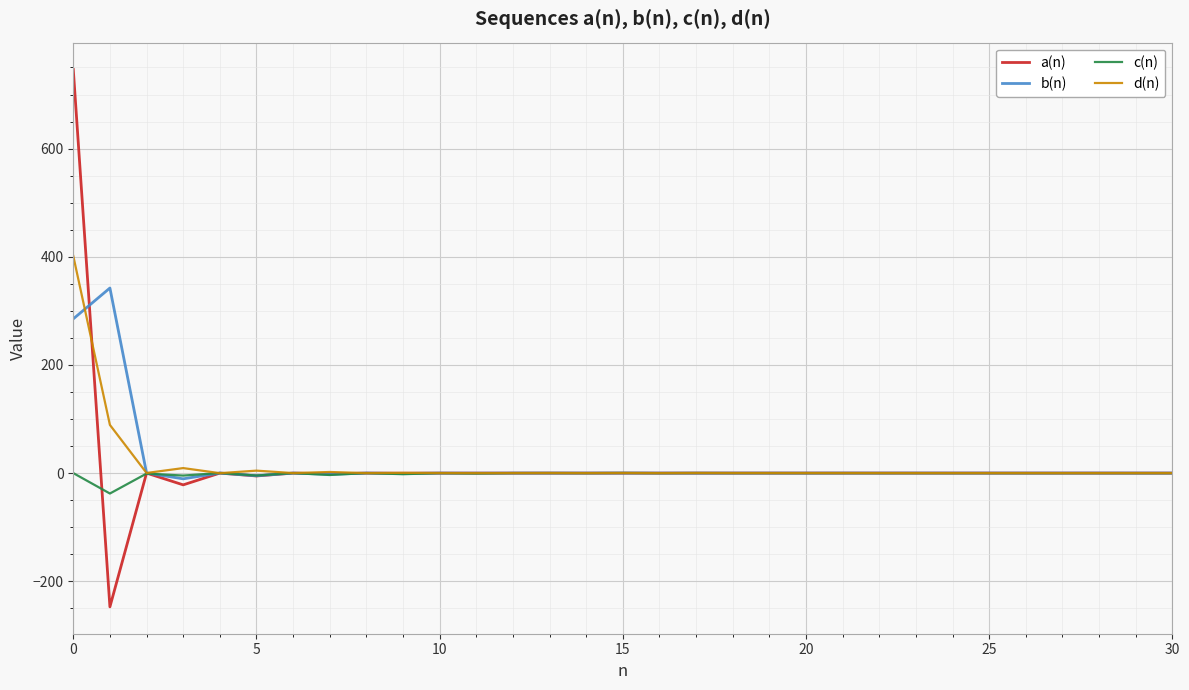

What is the minimum value for c(n)?

-37.8